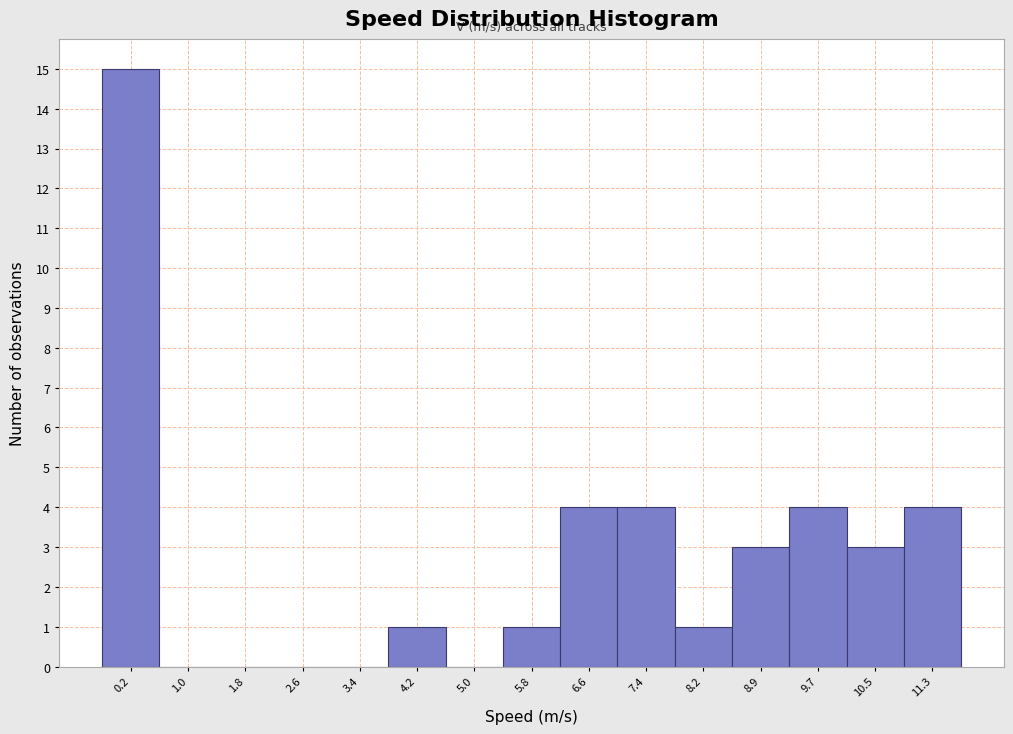

Reading left to right, list all the values displayed in this chart.

0.2=15	1.0=0	1.8=0	2.6=0	3.4=0	4.2=1	5.0=0	5.8=1	6.6=4	7.4=4	8.2=1	8.9=3	9.7=4	10.5=3	11.3=4